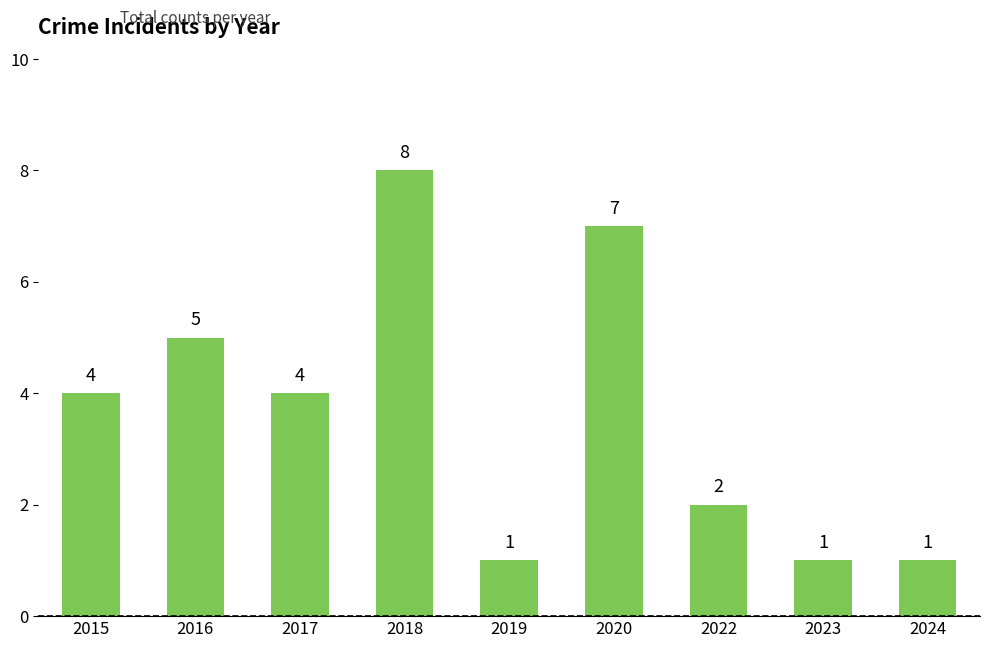

Reading left to right, transcribe all the data shown in this chart.

2015=4	2016=5	2017=4	2018=8	2019=1	2020=7	2022=2	2023=1	2024=1